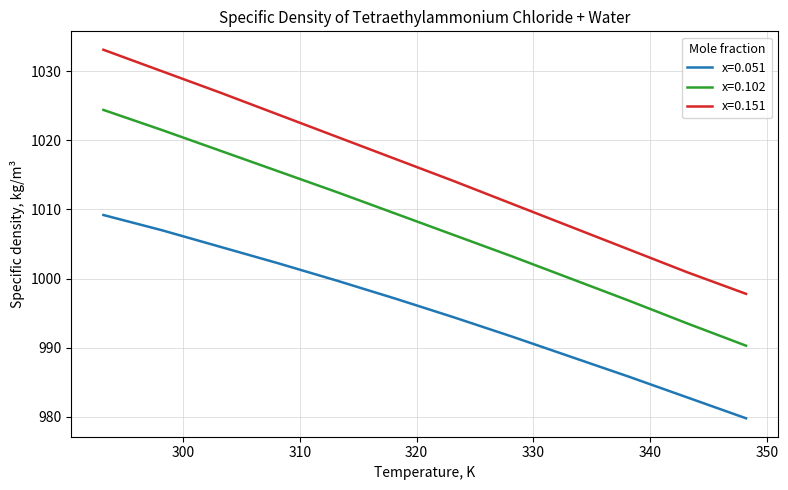

What is the sum of all x=0.151 values?

12186.8